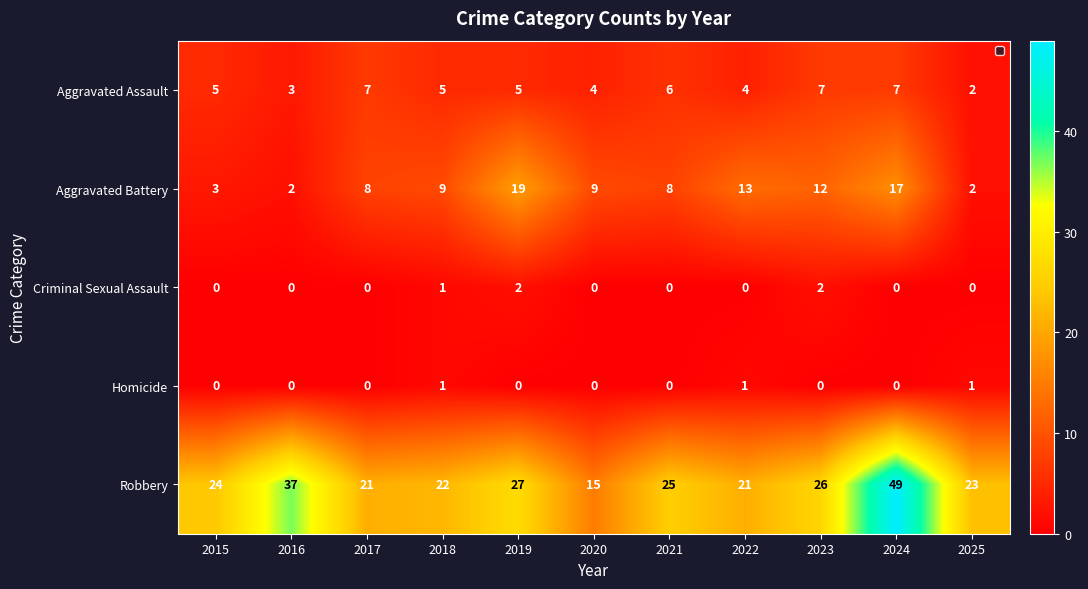

Between 2018 and 2024, which series saw the biggest shift?

Robbery